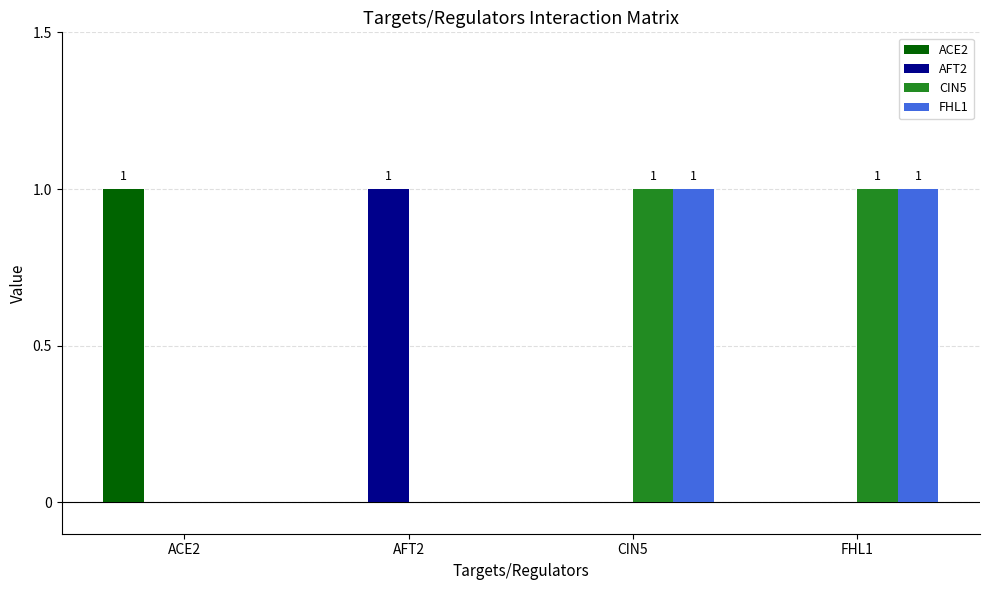

The CIN5 series shows 0 at AFT2. True or false?

True